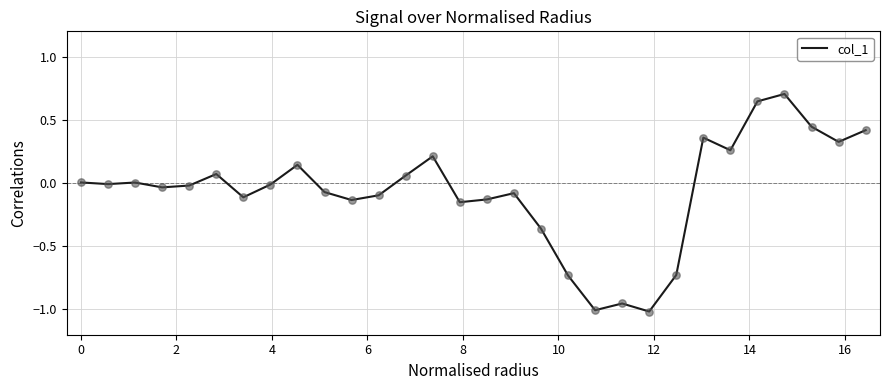

What is the difference between the maximum and minimum values?

1.7